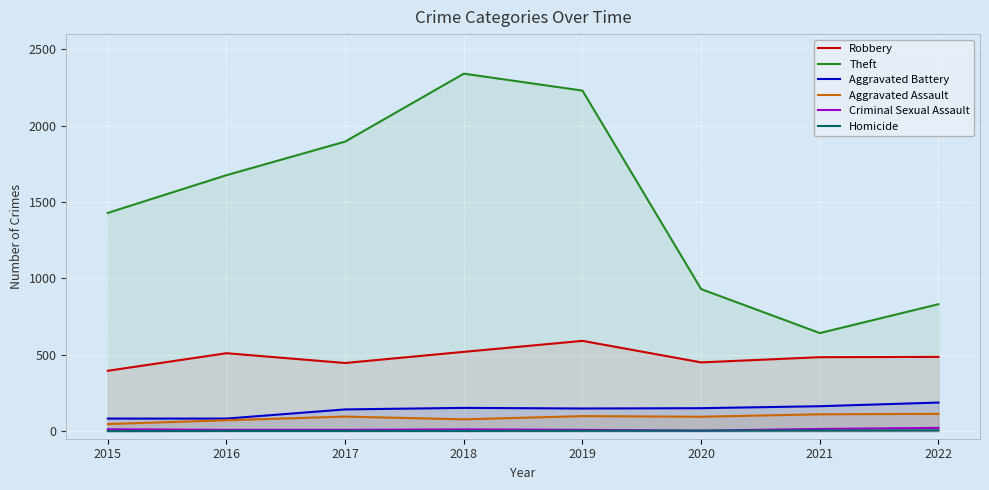

Reading right to left, transcribe all the data shown in this chart.

Robbery: 2022=486	2021=484	2020=450	2019=591	2018=519	2017=446	2016=510	2015=395
Theft: 2022=831	2021=642	2020=930	2019=2230	2018=2341	2017=1896	2016=1676	2015=1429
Aggravated Battery: 2022=187	2021=163	2020=150	2019=148	2018=152	2017=142	2016=82	2015=82
Aggravated Assault: 2022=113	2021=110	2020=94	2019=98	2018=77	2017=95	2016=71	2015=46
Criminal Sexual Assault: 2022=21	2021=14	2020=3	2019=8	2018=11	2017=8	2016=8	2015=12
Homicide: 2022=5	2021=4	2020=3	2019=2	2018=1	2017=1	2016=1	2015=0